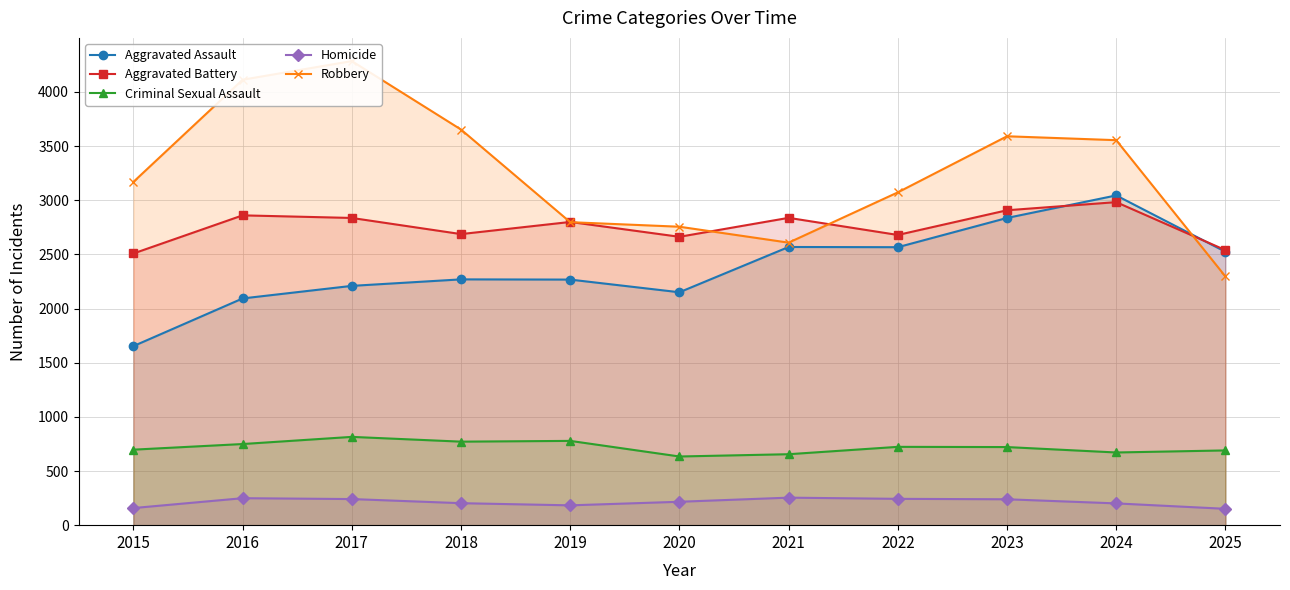

What is the value of the Aggravated Battery point at the 4th from the left?

2687